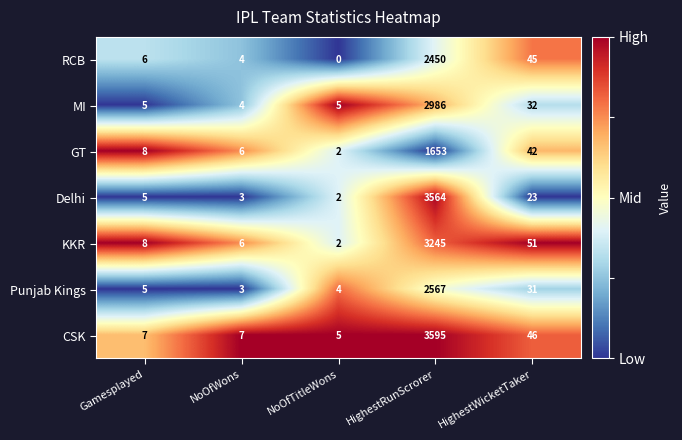

What is the maximum value for MI?

2986